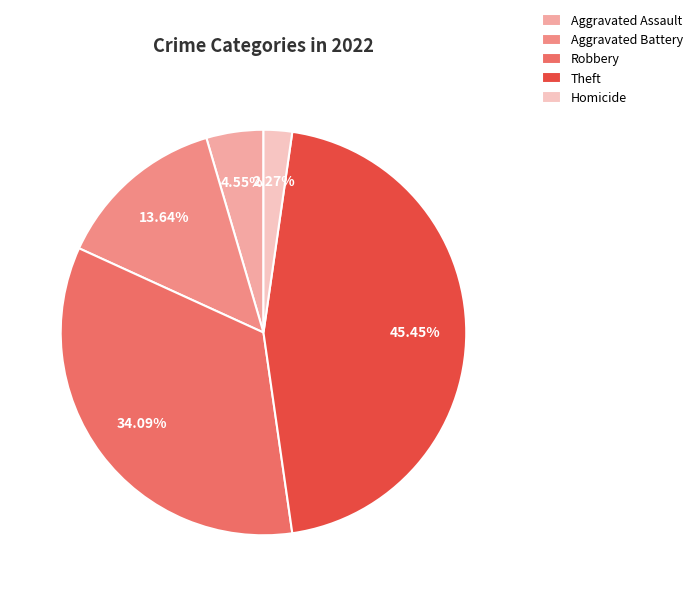

Is it true that Aggravated Assault is 5% of the pie?

True